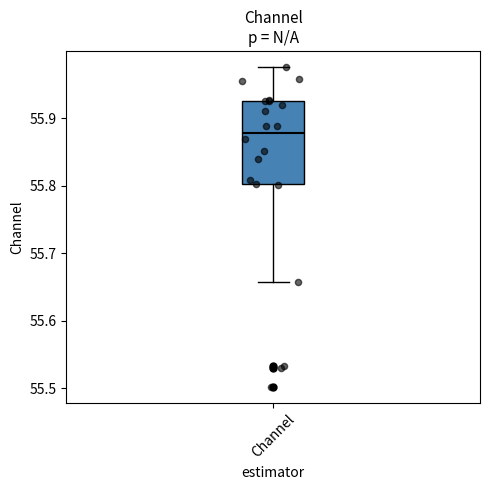

Where is the upper edge of the box for Channel on the y-axis? The values are not printed on the chart, so give them approximately, as read against the axis.

55.93